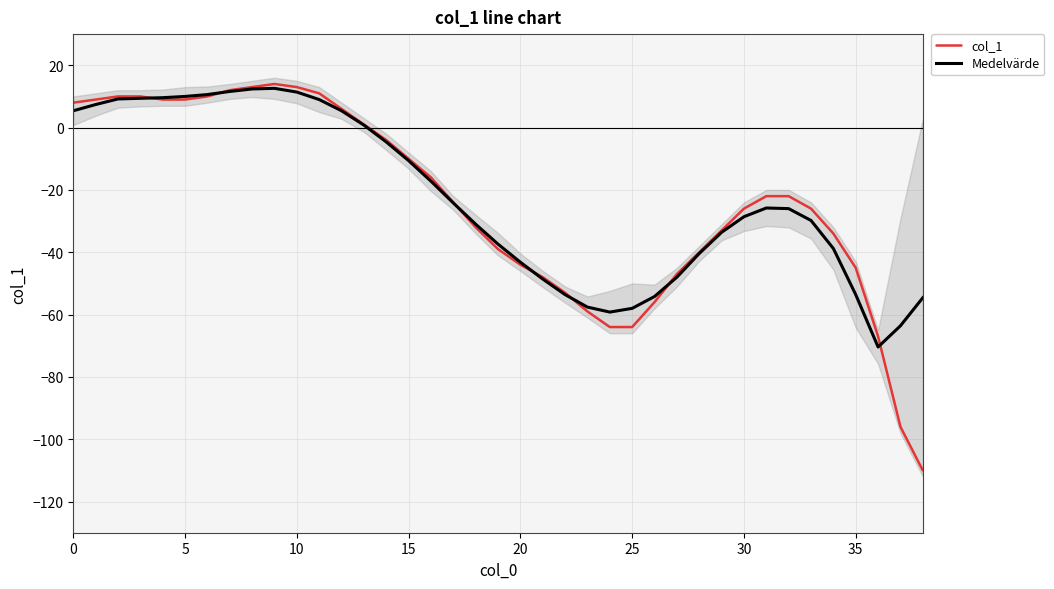

Is the value of col_1 at 19 greater than the value of Medelvärde at 9?

No